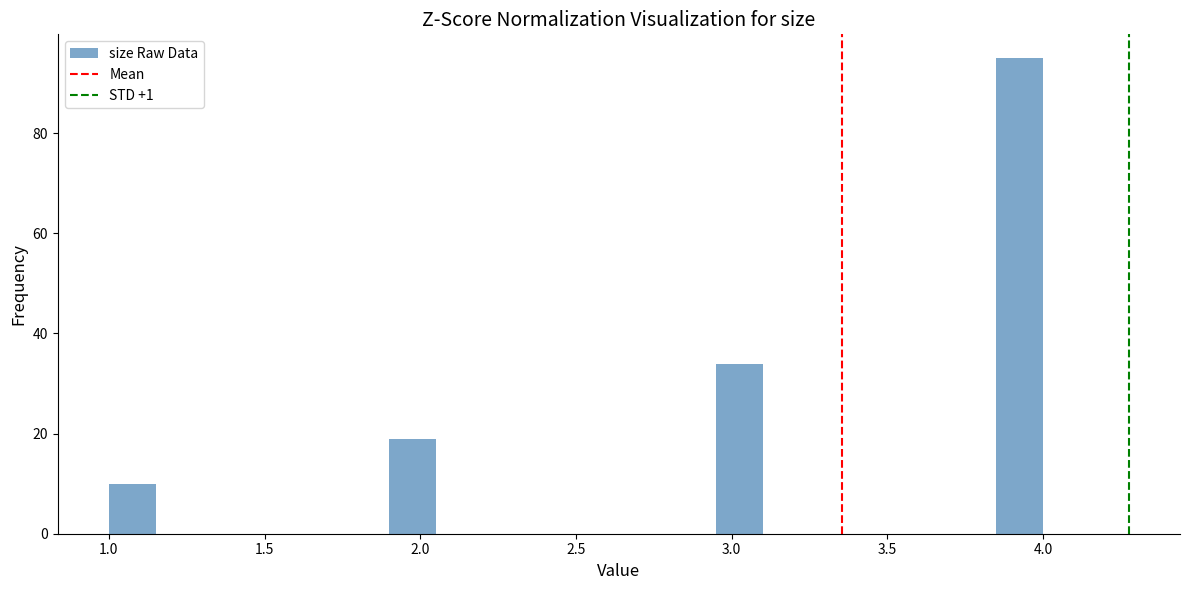

Around what value on the x-axis is the tallest bar? Give the approximate position of its centre, as read against the axis.

3.95